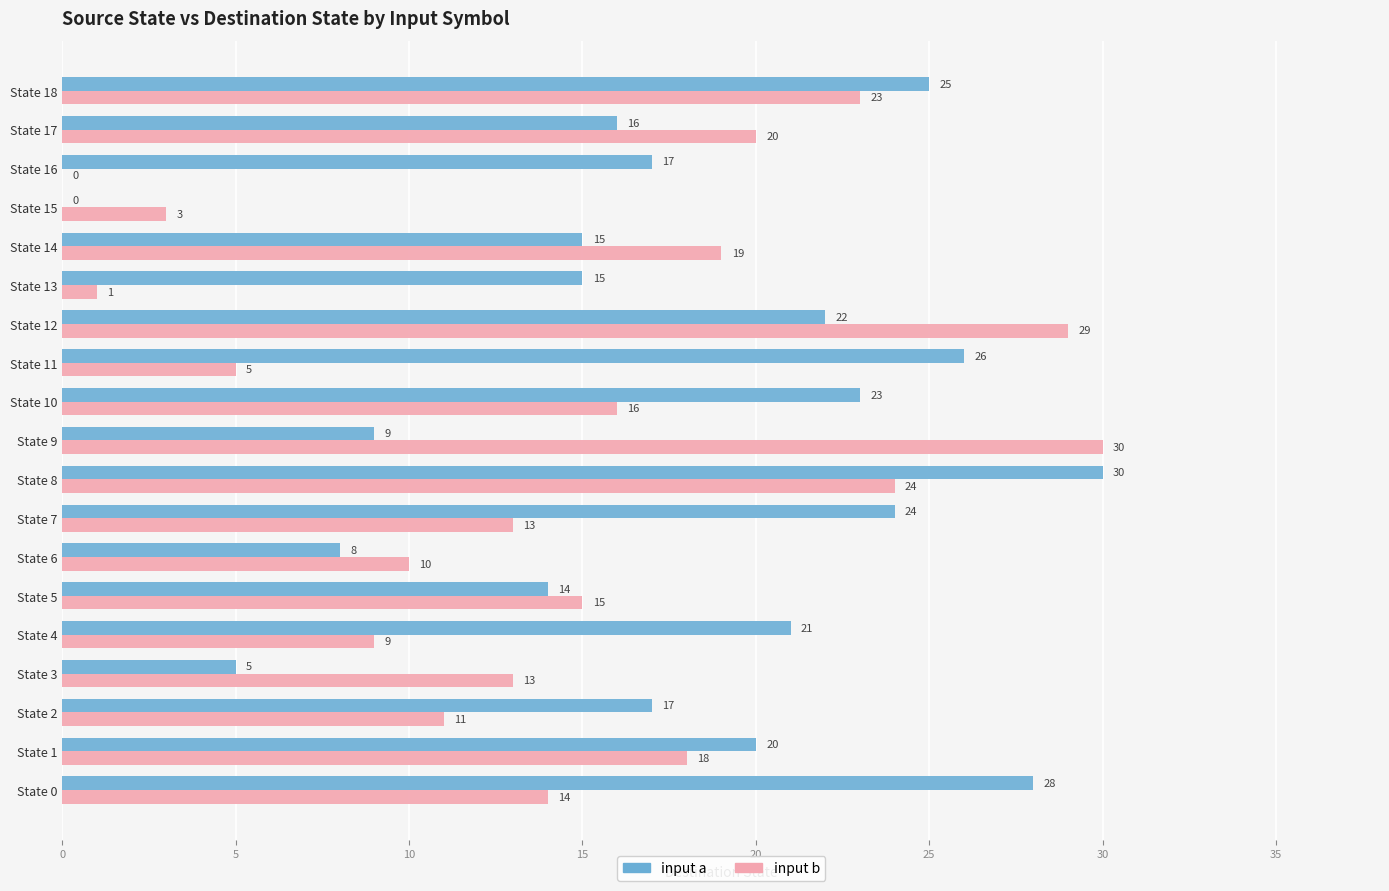

At which label is input b closest to 15?

State 5